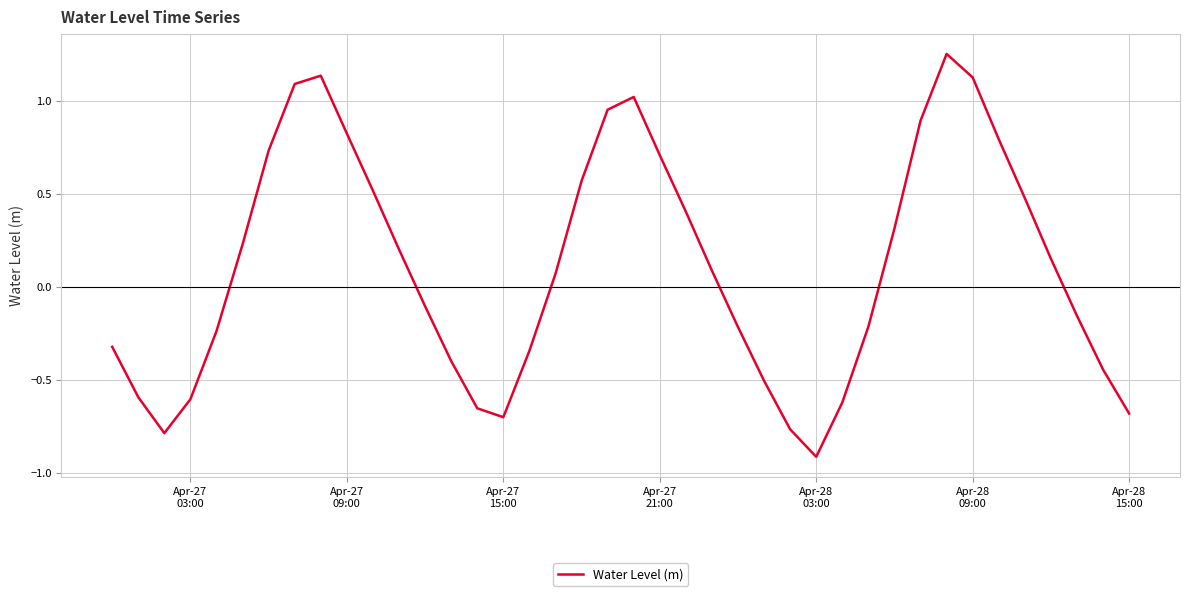

What is the difference between the maximum and minimum values?

2.2